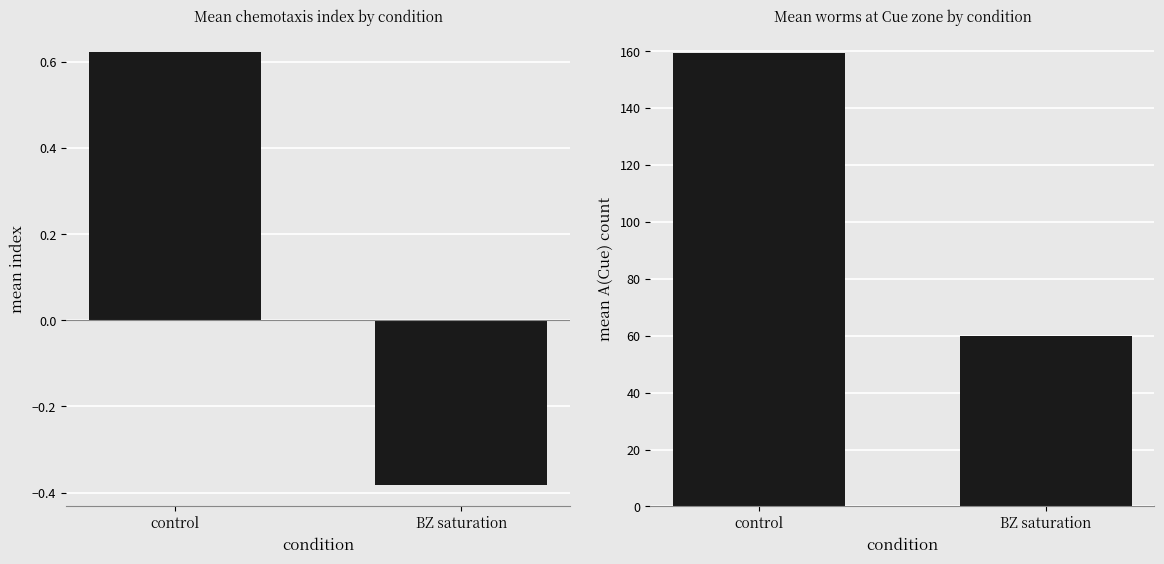

At how many categories does at least one series exceed 71?

1